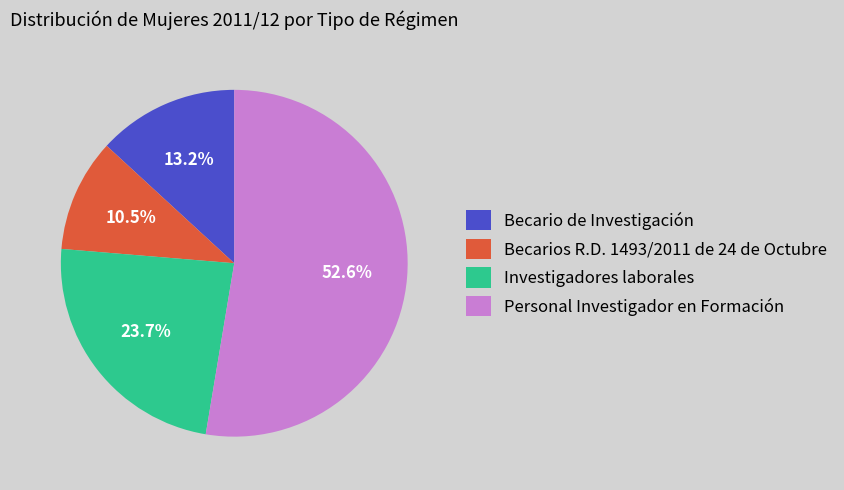

How many slices are in this pie chart?

4